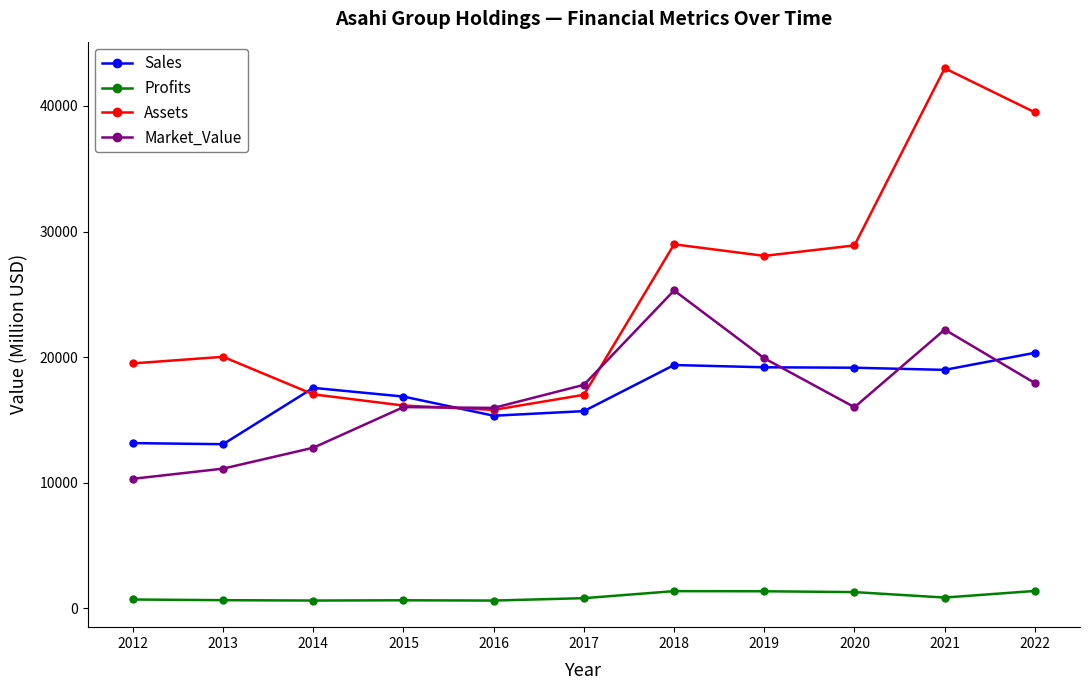

What is the sum of the Profits values at 2012 and 2021?

1585.1